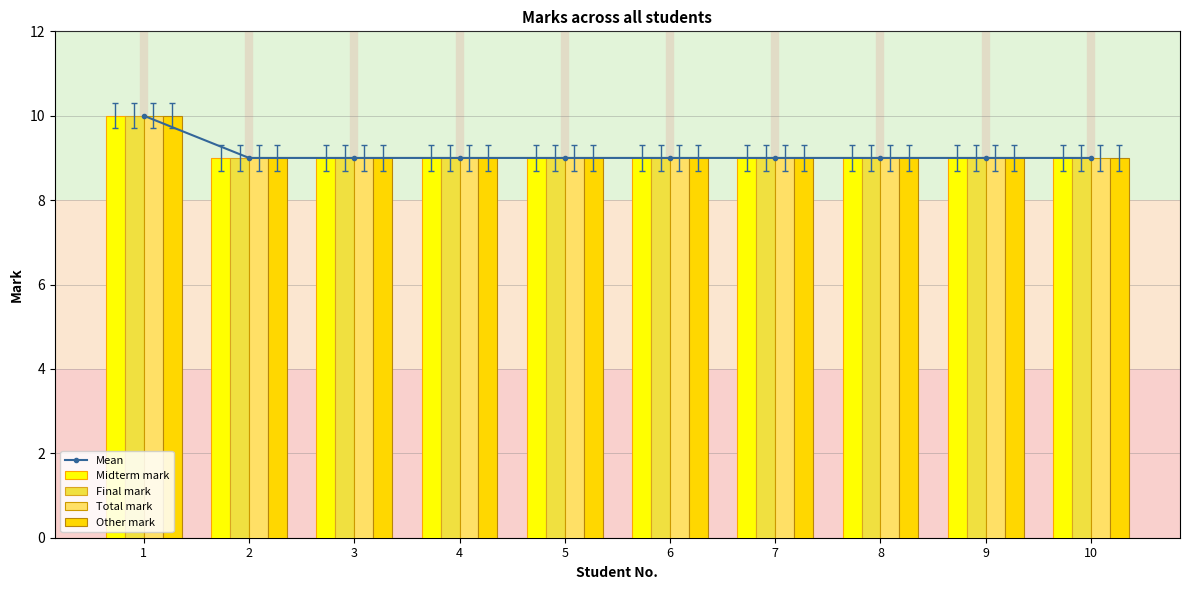

What is the average value of the Final mark series?

9